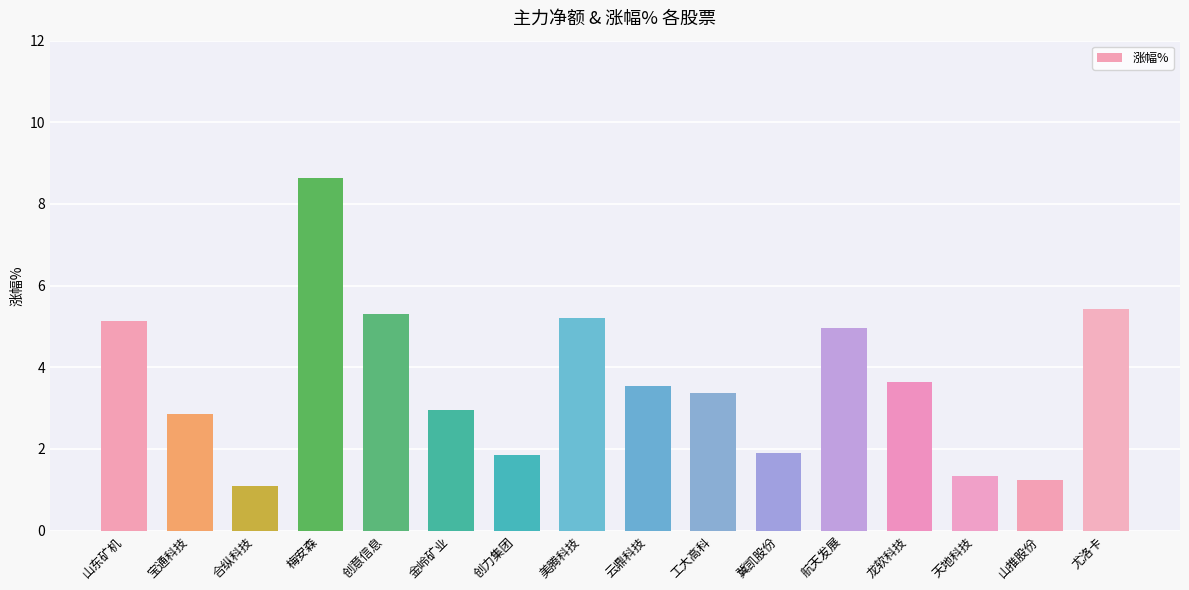

Between 尤洛卡 and 天地科技, which is larger?

尤洛卡